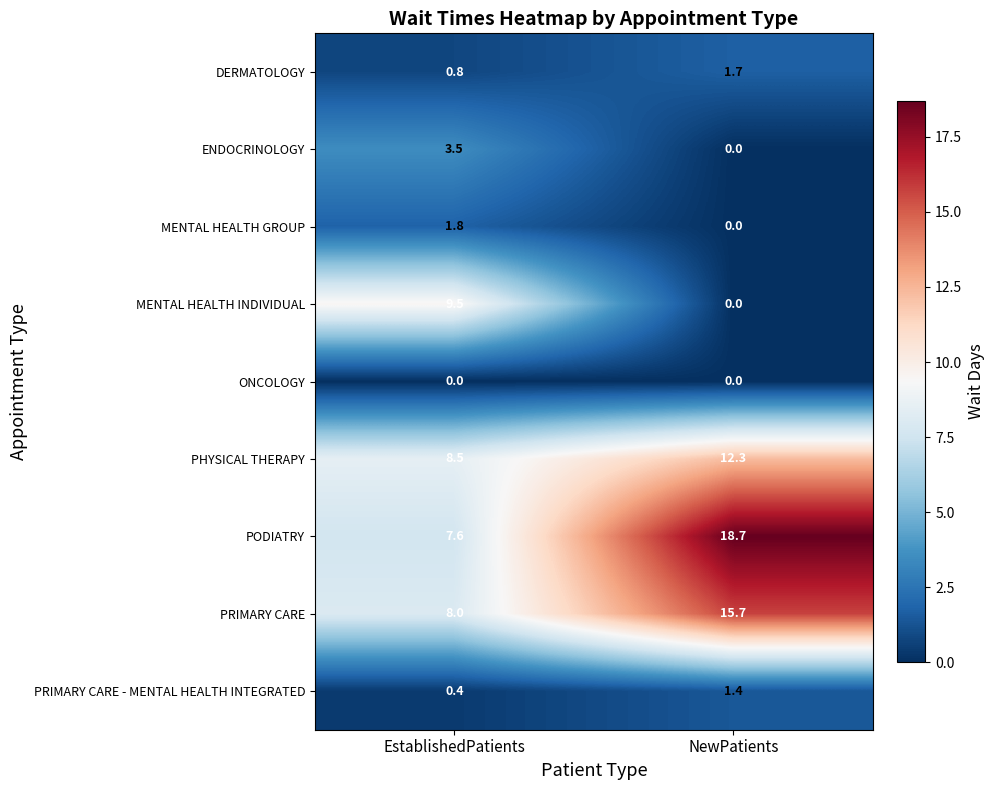

Is it true that PODIATRY equals 18.7 at NewPatients?

True